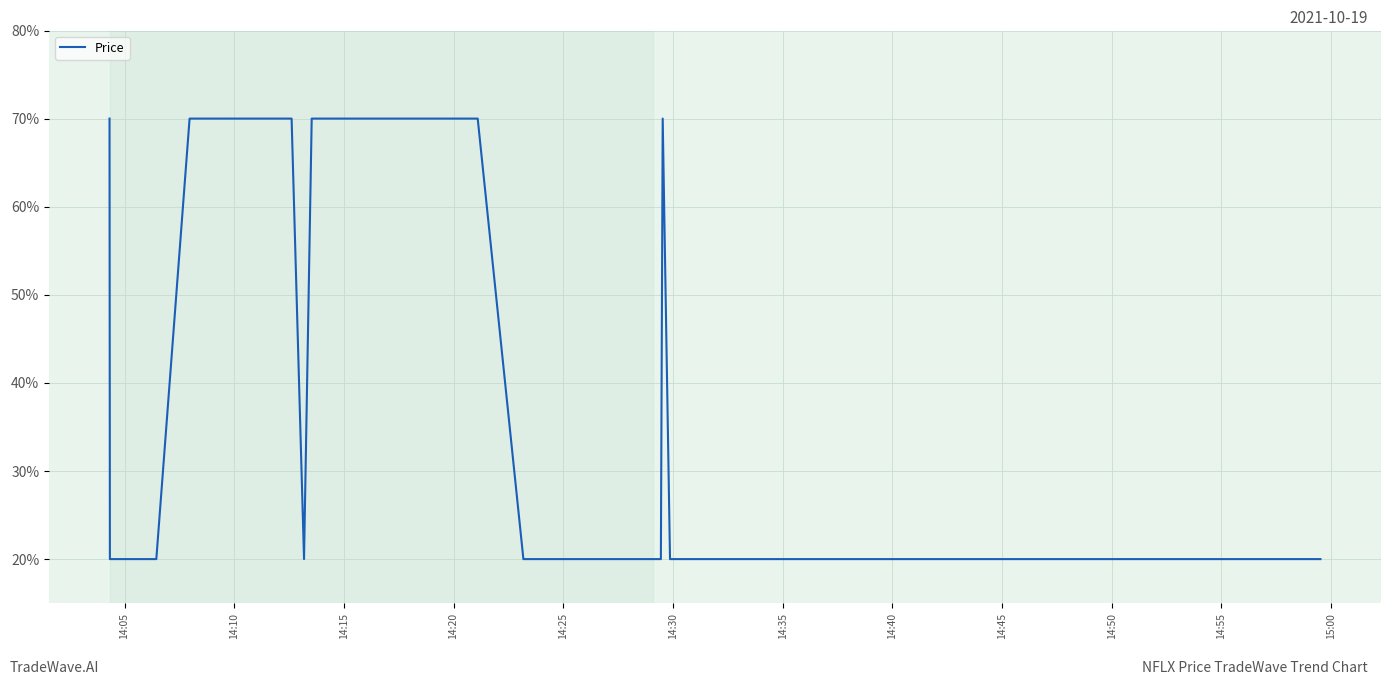

How many lines are shown in the chart?

1